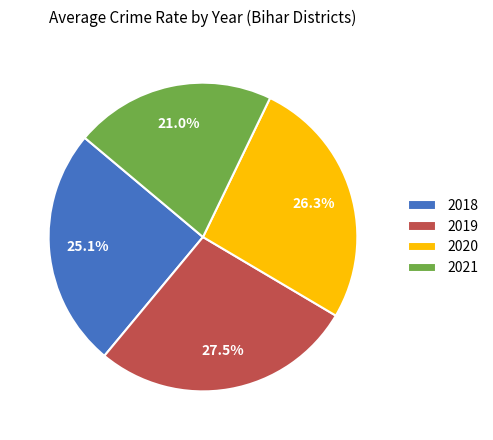

Approximately how many times larger is the value at 2018 compared to 2020?

1.0